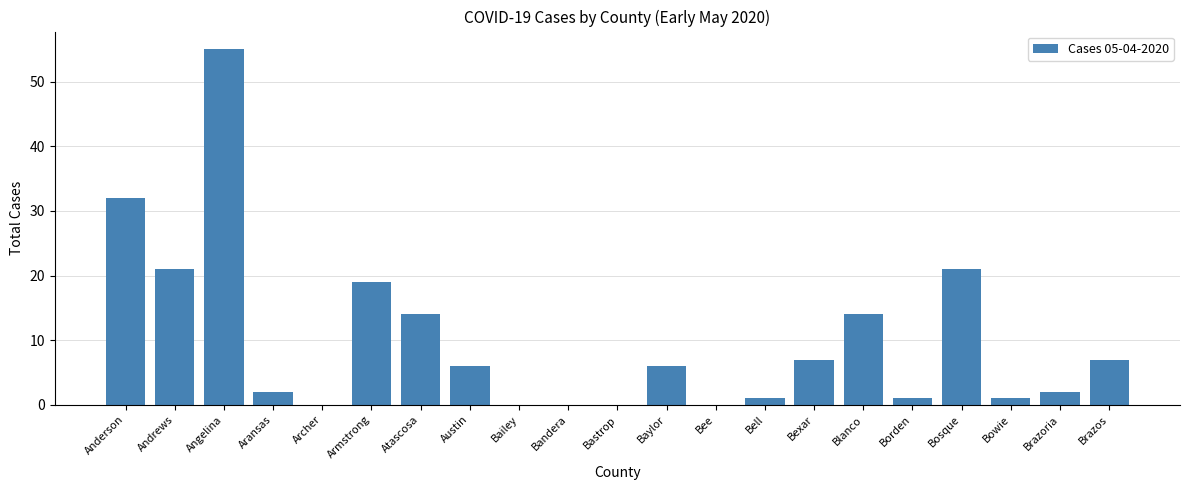

What is the sum of the values at Baylor and Brazos?

13